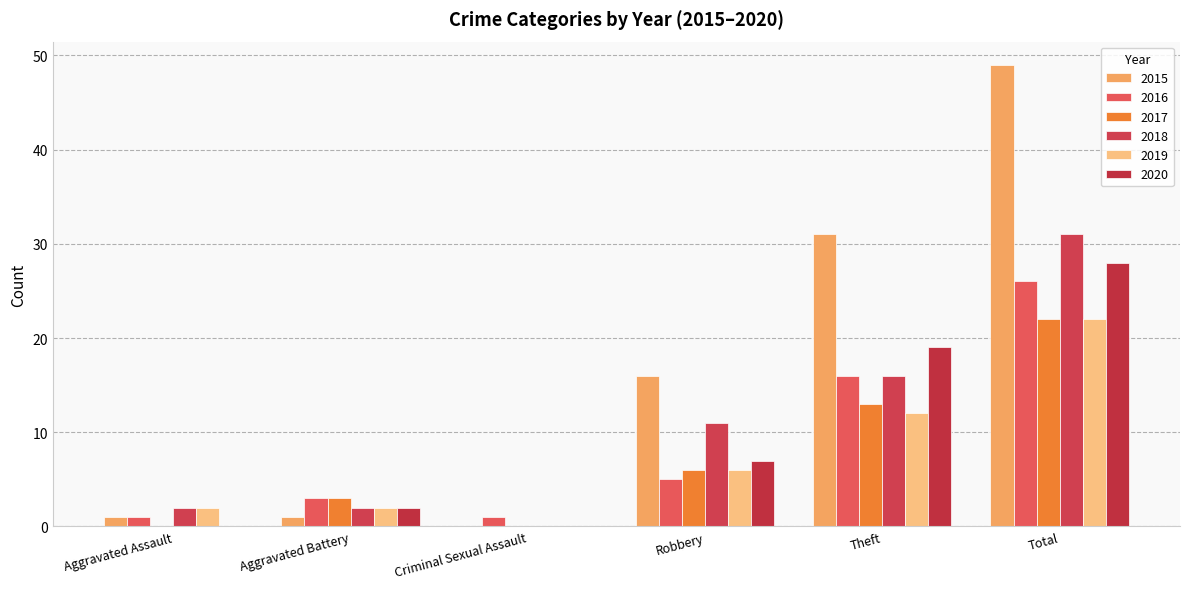

Which series has the largest total across all categories?

2015